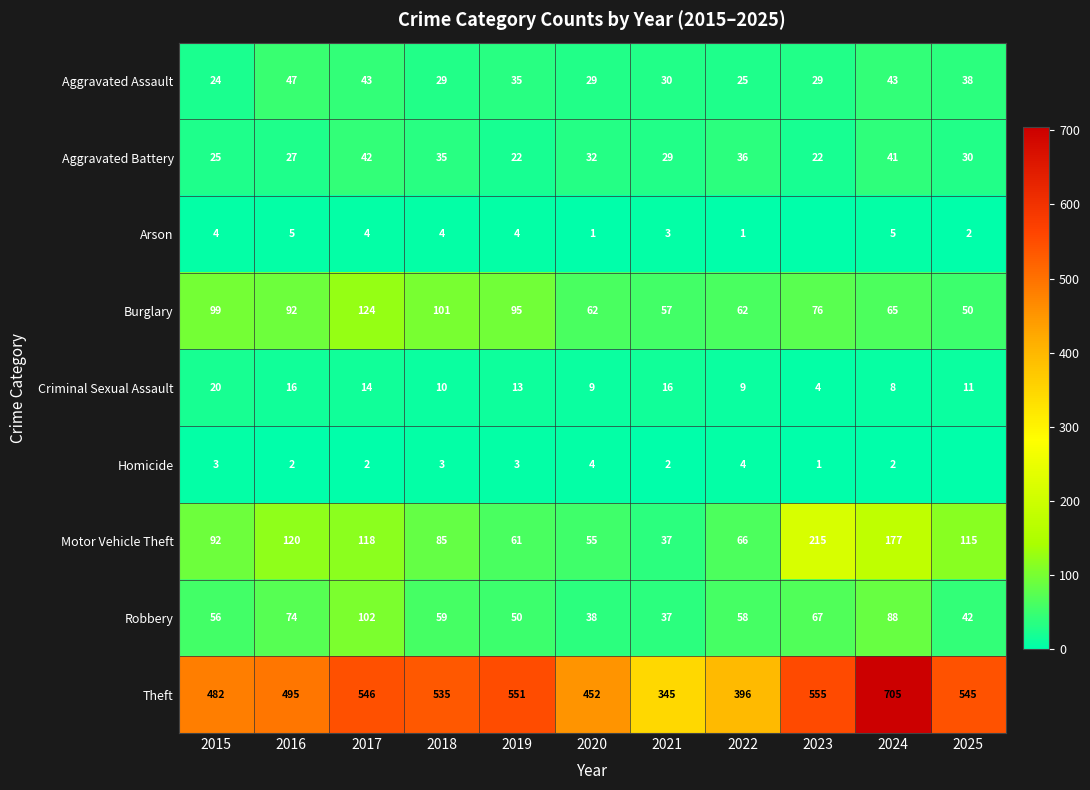

Which has a higher value, 2015 or 2024?

2024